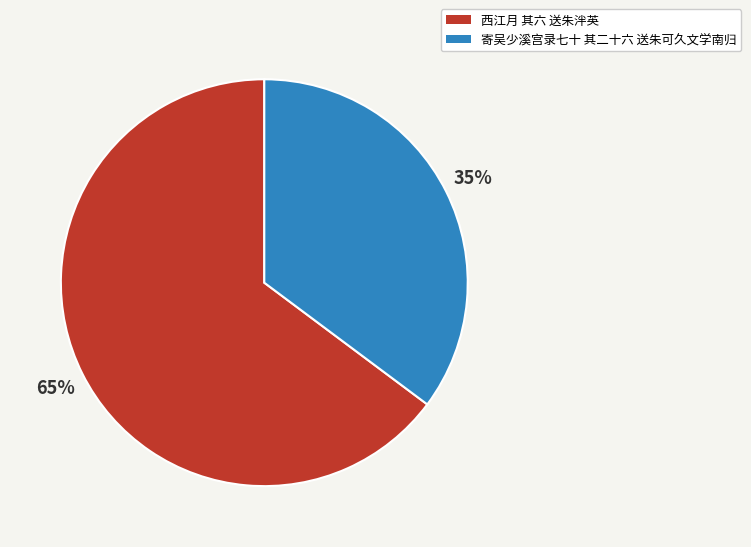

Count the number of slices in the pie.

2